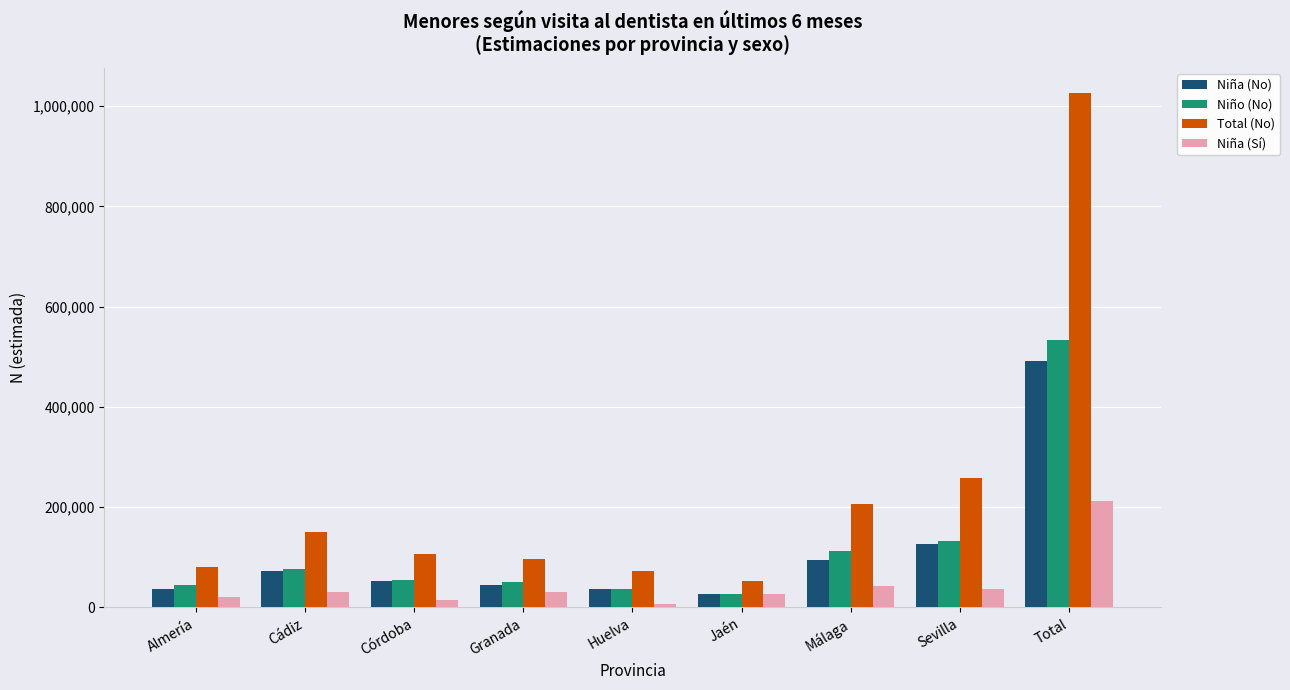

The Total (No) series shows 133210 at Granada. True or false?

False